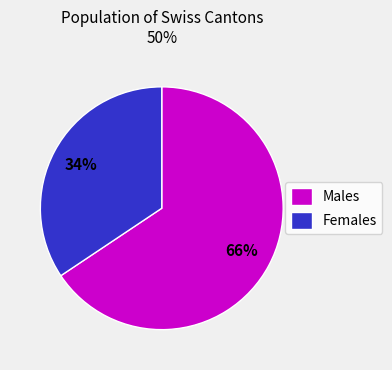

To the nearest percent, what percentage of the pie is Females?

34%